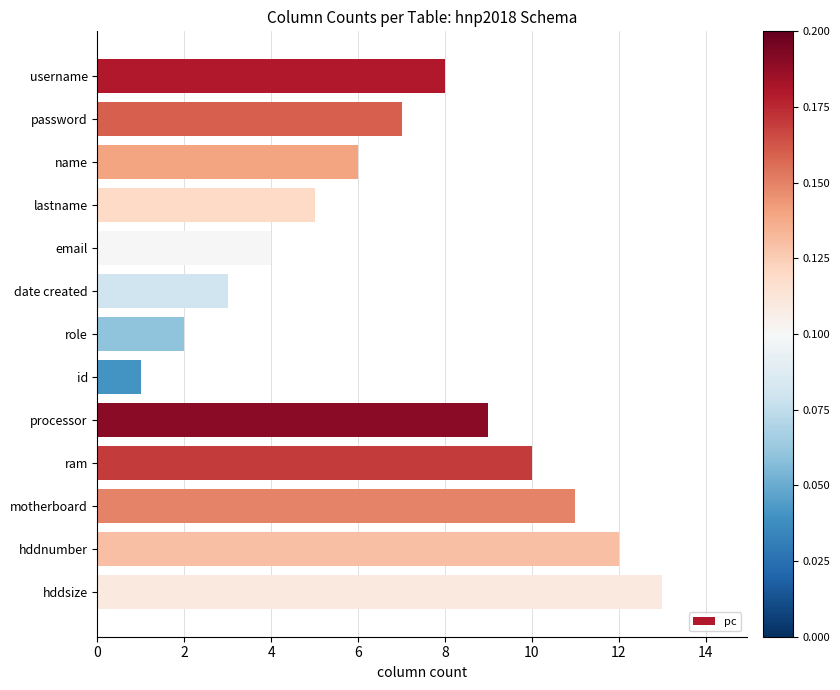

How many bars are there in total?

13